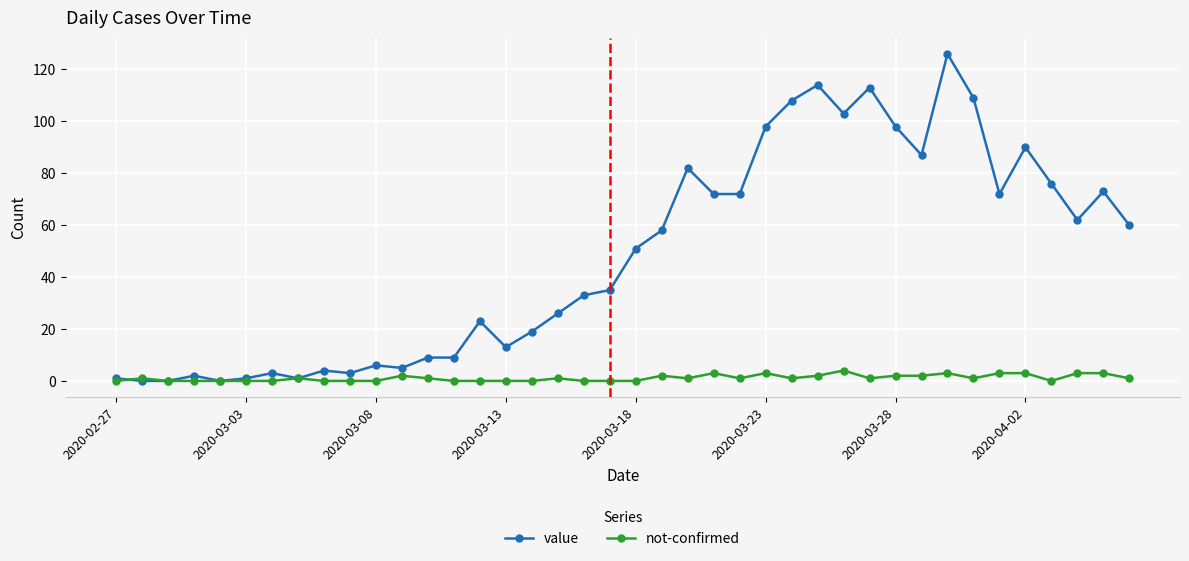

Rank the series by their average value, from highest to lowest.

value, not-confirmed